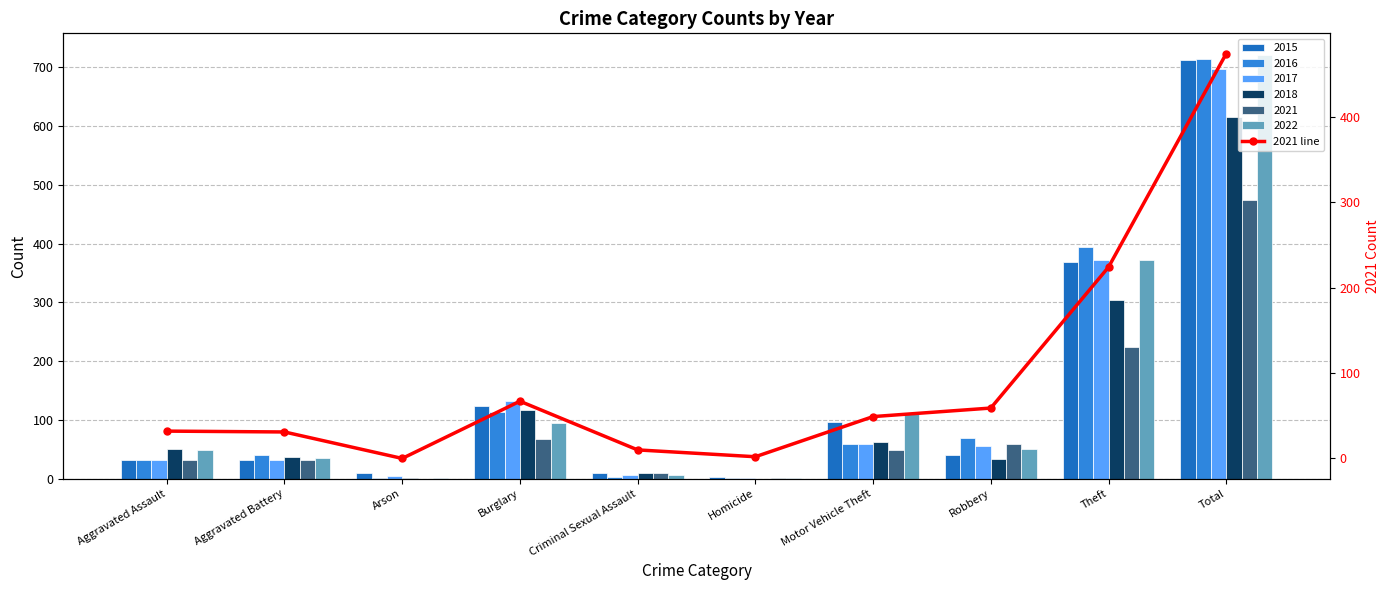

What position from the right is Motor Vehicle Theft?

4